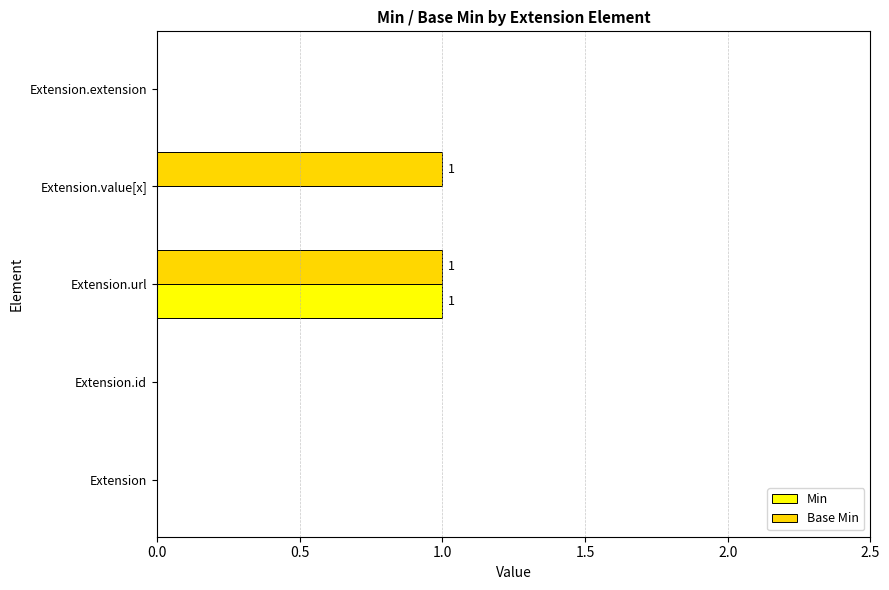

At which category is the sum across all series the highest?

Extension.url